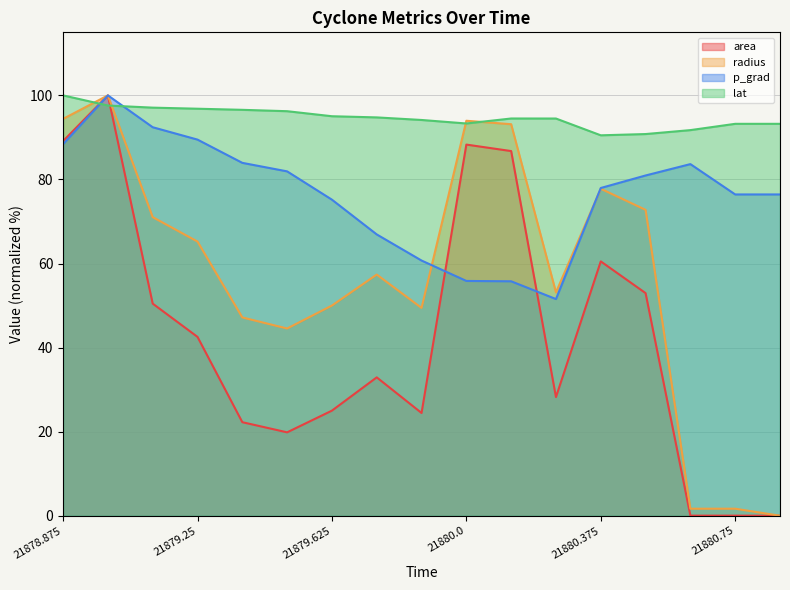

How many lines are shown in the chart?

4